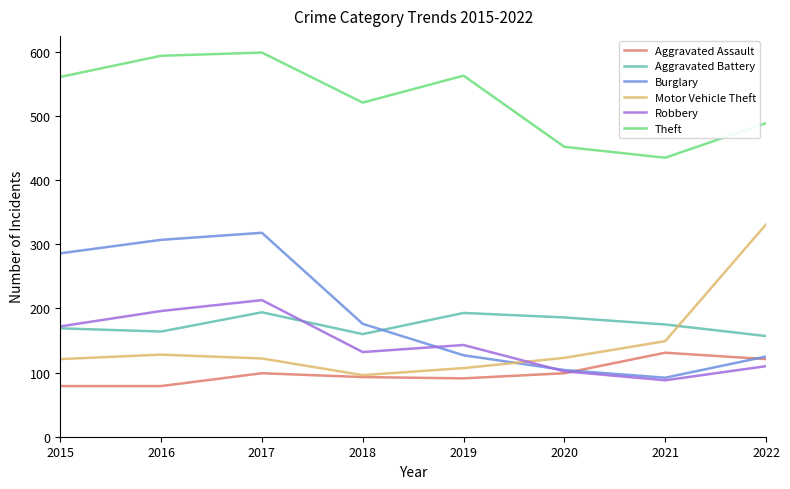

True or false: Robbery has more than 2 interior local peaks.

False